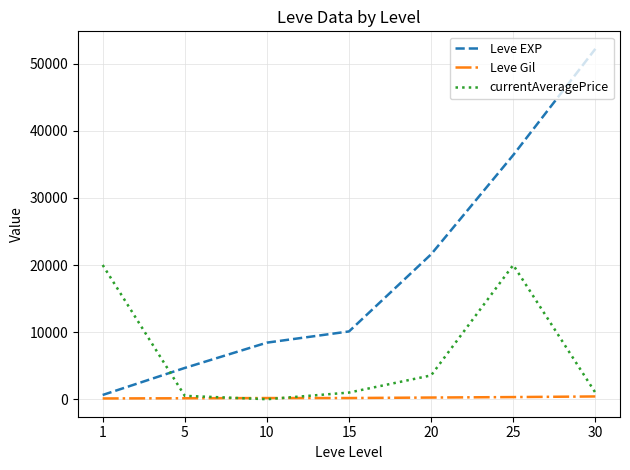

What is the approximate value of Leve EXP at 20?

21600.0